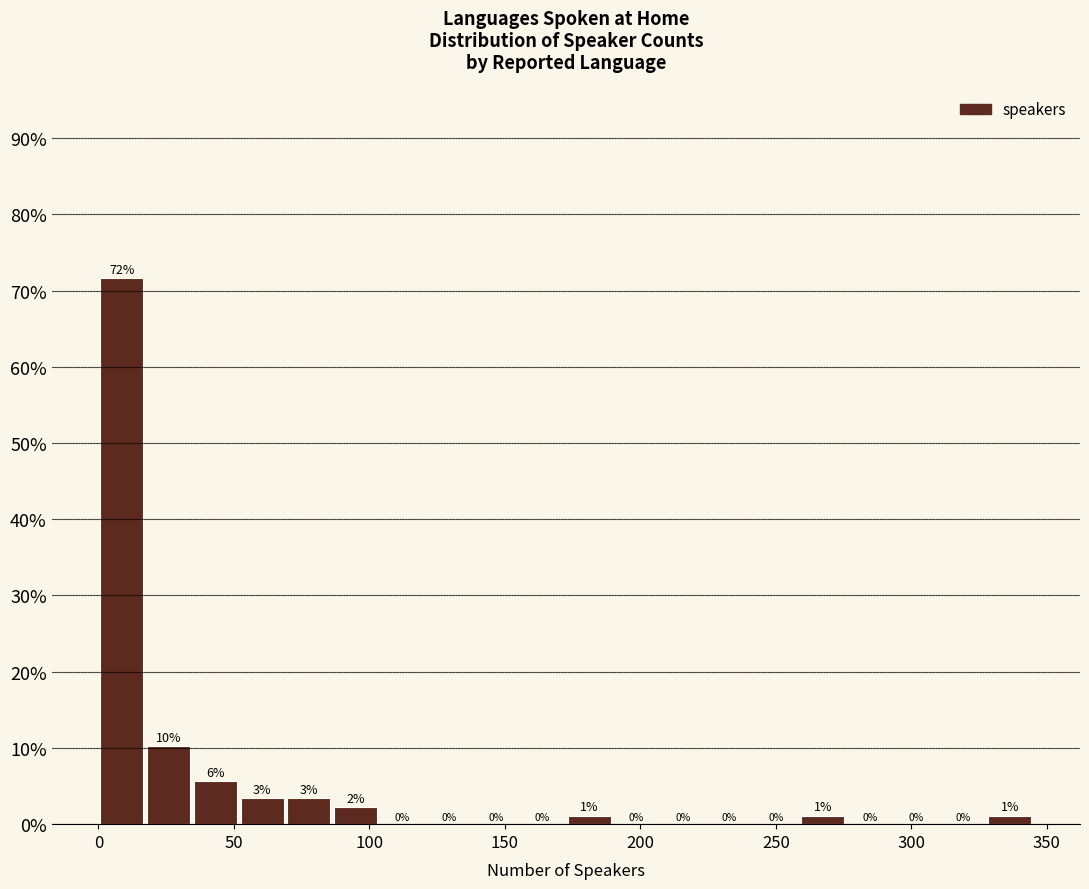

Read against the x-axis, roughly where is the centre of the tallest bar?

10